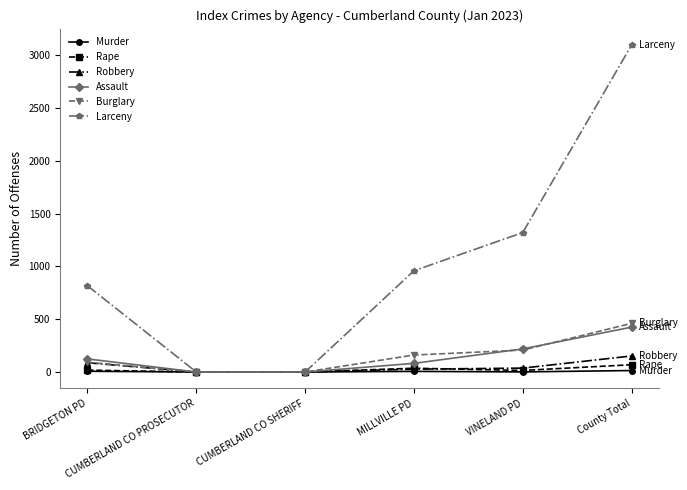

What is the value of the Burglary point at the 5th from the left?

208